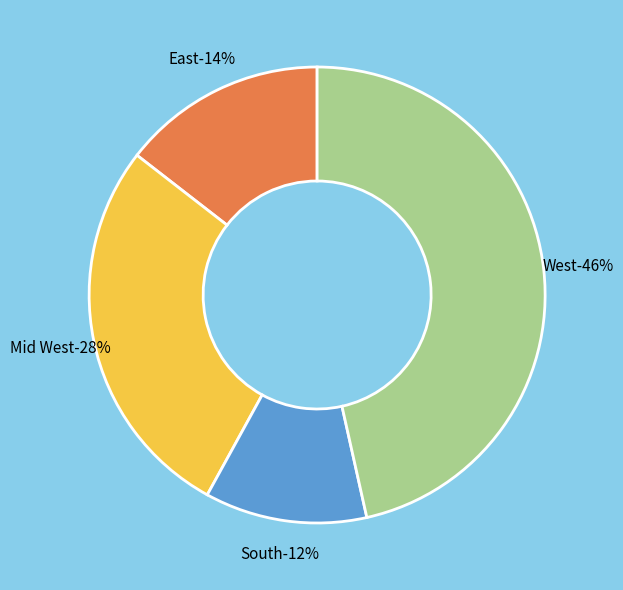

Is there a majority slice in this chart?

No